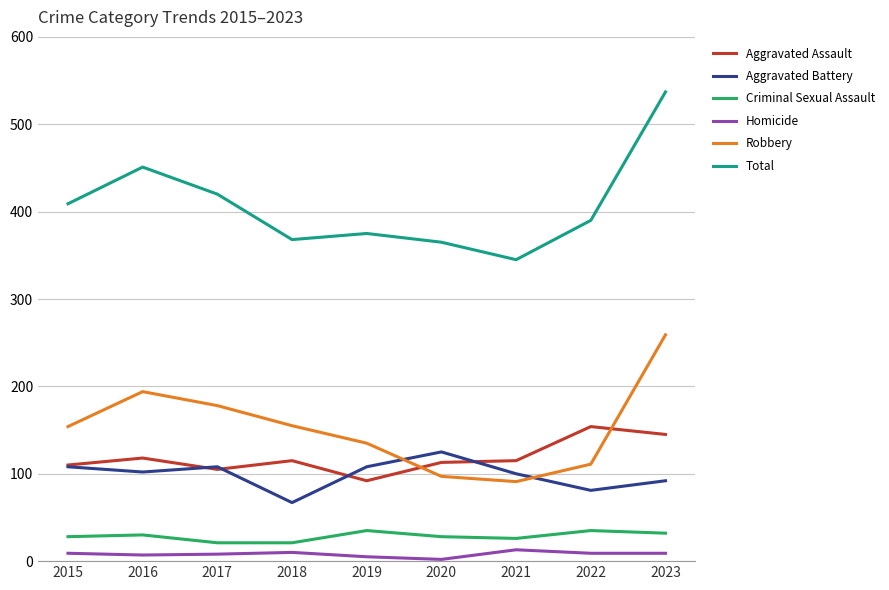

What is the difference between the highest and lowest values at 2016?

444